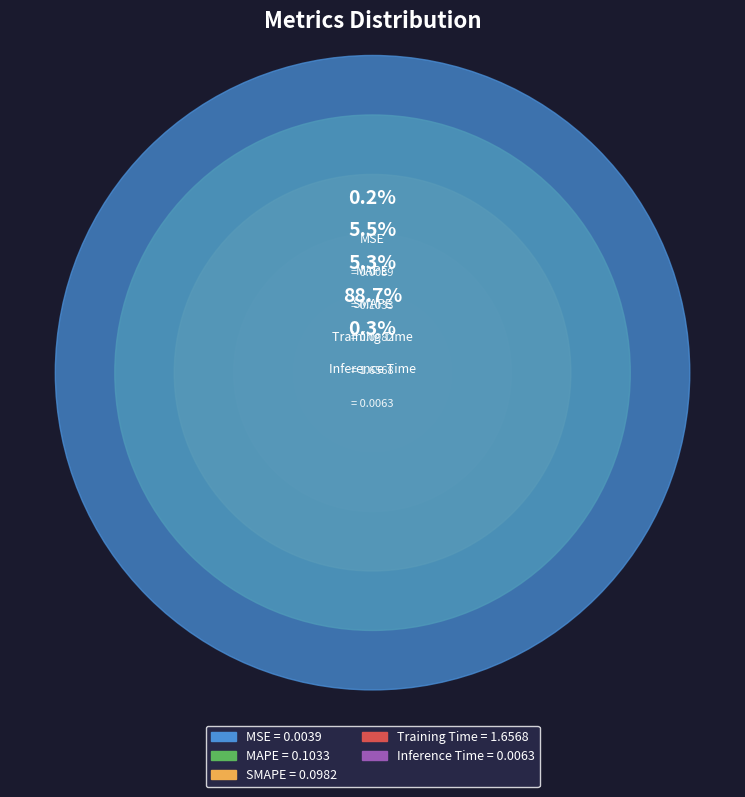

What portion of the pie excludes Inference Time?

99.7%